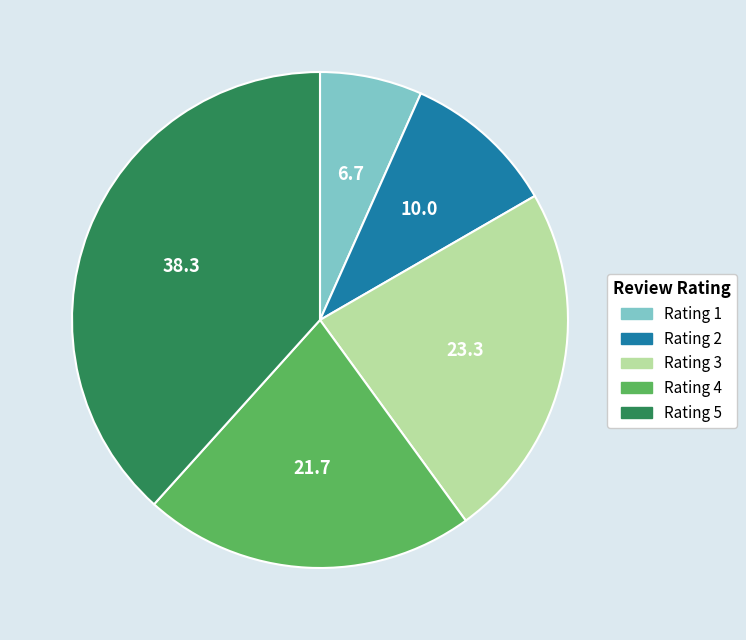

Approximately how many times larger is the value at Rating 2 compared to Rating 5?

0.3